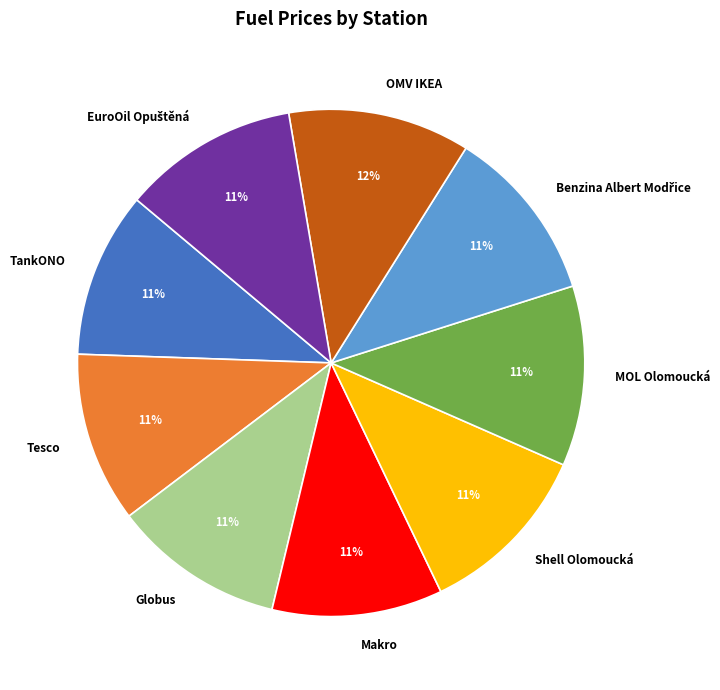

To the nearest percent, what portion does Makro represent?

11%